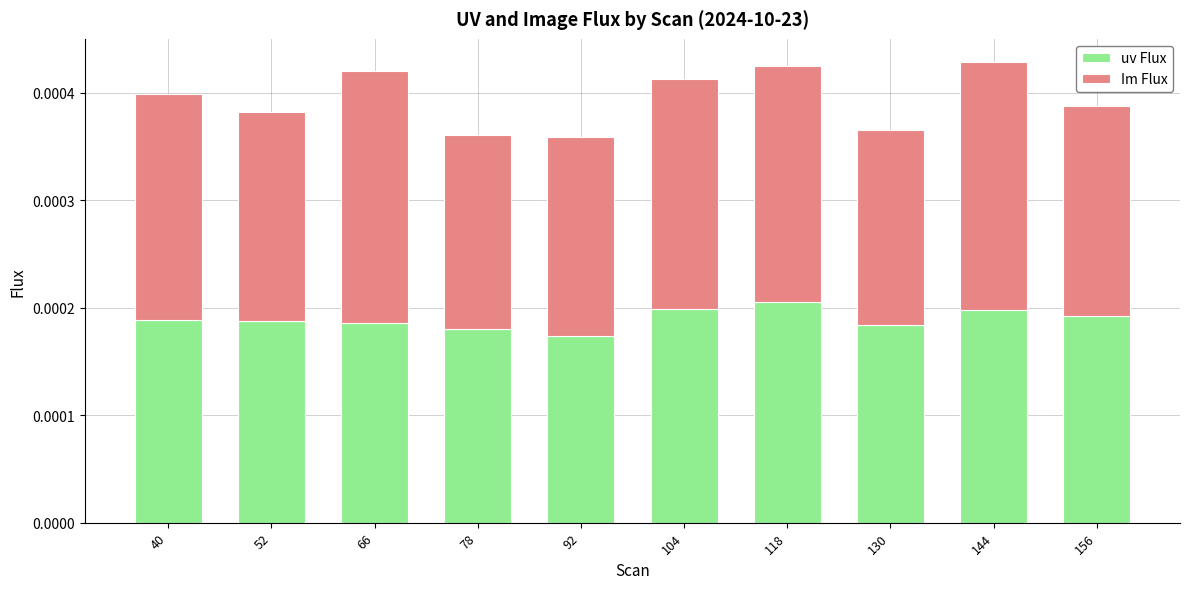

Are the bars grouped side by side (vs. stacked)?

No